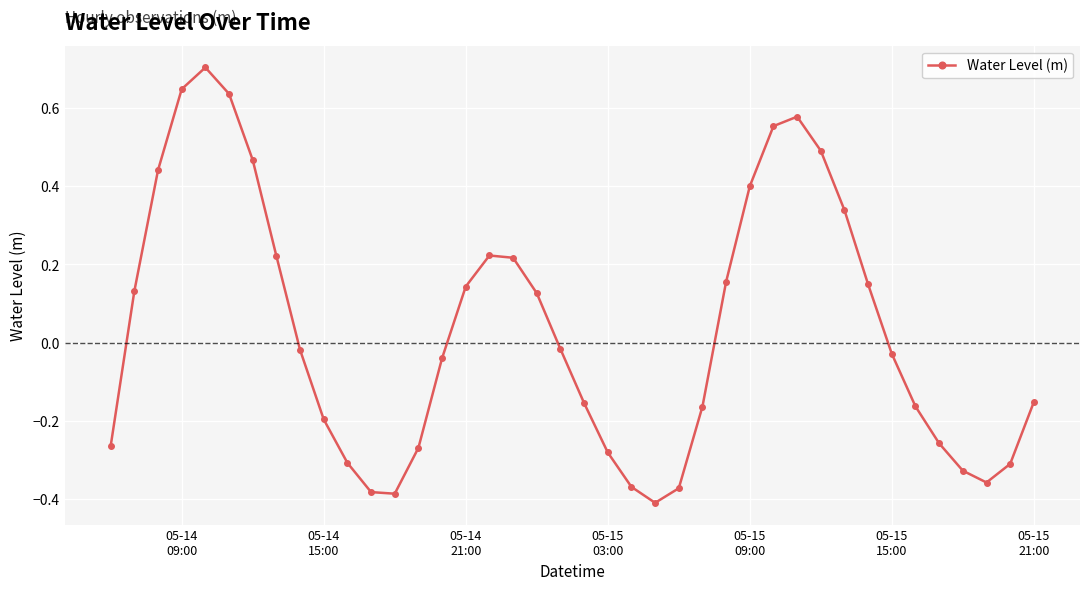

How many points are lower than both their immediate neighbors (excluding endpoints)?

3